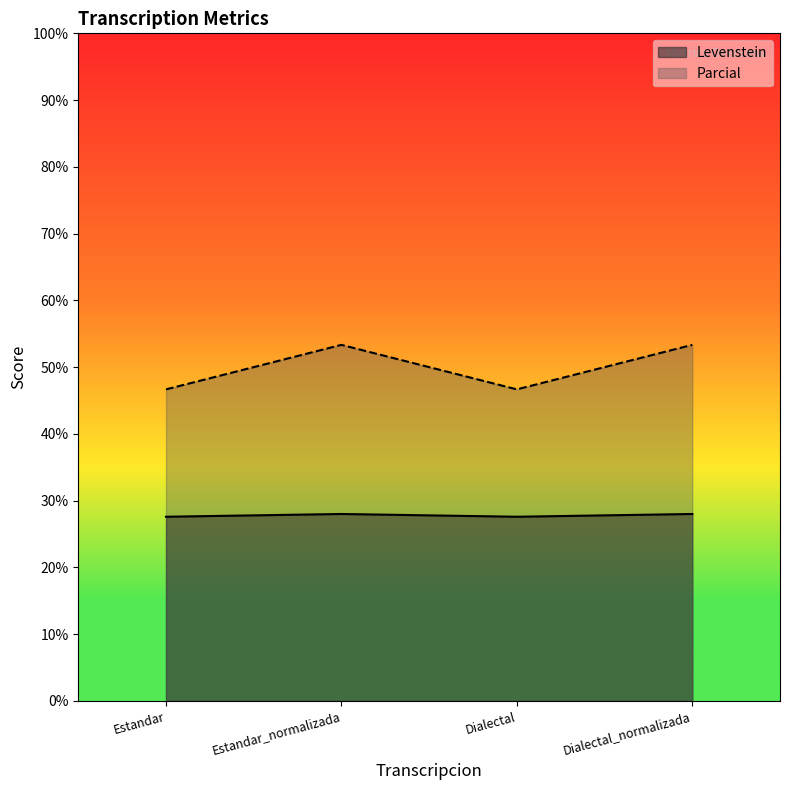

What are all the series names shown in the legend?

Levenstein, Parcial